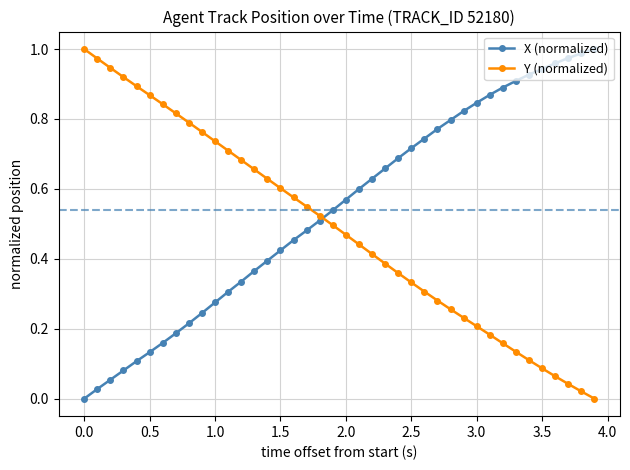

Rank the series by their average value, from highest to lowest.

X (normalized), Y (normalized)